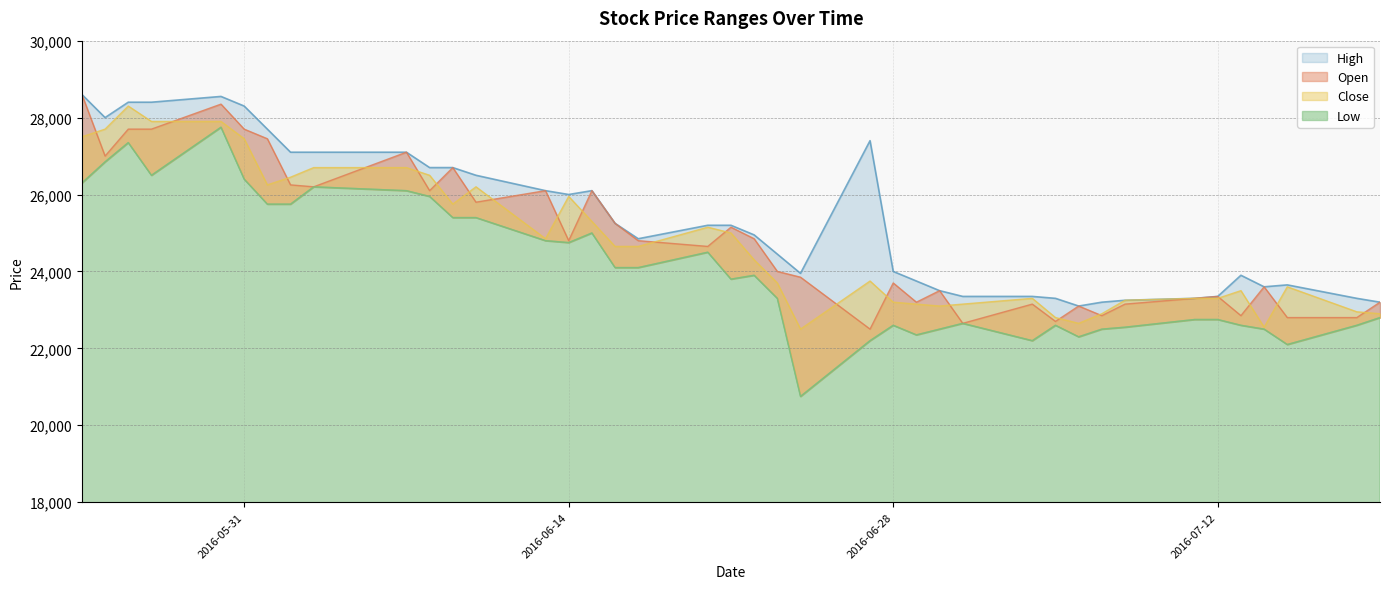

Reading left to right, list all the values displayed in this chart.

High: 2016-05-24=28600	2016-05-25=28000	2016-05-26=28400	2016-05-27=28400	2016-05-30=28550	2016-05-31=28300	2016-06-01=27700	2016-06-02=27100	2016-06-03=27100	2016-06-07=27100	2016-06-08=26700	2016-06-09=26700	2016-06-10=26500	2016-06-13=26100	2016-06-14=26000	2016-06-15=26100	2016-06-16=25250	2016-06-17=24850	2016-06-20=25200	2016-06-21=25200	2016-06-22=24950	2016-06-23=24450	2016-06-24=23950	2016-06-27=27400	2016-06-28=24000	2016-06-29=23750	2016-06-30=23500	2016-07-01=23350	2016-07-04=23350	2016-07-05=23300	2016-07-06=23100	2016-07-07=23200	2016-07-08=23250	2016-07-11=23300	2016-07-12=23350	2016-07-13=23900	2016-07-14=23600	2016-07-15=23650	2016-07-18=23300	2016-07-19=23200
Open: 2016-05-24=28600	2016-05-25=27000	2016-05-26=27700	2016-05-27=27700	2016-05-30=28350	2016-05-31=27700	2016-06-01=27450	2016-06-02=26250	2016-06-03=26200	2016-06-07=27100	2016-06-08=26100	2016-06-09=26700	2016-06-10=25800	2016-06-13=26100	2016-06-14=24800	2016-06-15=26100	2016-06-16=25250	2016-06-17=24800	2016-06-20=24650	2016-06-21=25150	2016-06-22=24850	2016-06-23=24000	2016-06-24=23850	2016-06-27=22500	2016-06-28=23700	2016-06-29=23200	2016-06-30=23500	2016-07-01=22650	2016-07-04=23150	2016-07-05=22700	2016-07-06=23100	2016-07-07=22850	2016-07-08=23150	2016-07-11=23300	2016-07-12=23350	2016-07-13=22850	2016-07-14=23600	2016-07-15=22800	2016-07-18=22800	2016-07-19=23200
Close: 2016-05-24=27500	2016-05-25=27700	2016-05-26=28300	2016-05-27=27900	2016-05-30=27900	2016-05-31=27450	2016-06-01=26250	2016-06-02=26450	2016-06-03=26700	2016-06-07=26700	2016-06-08=26500	2016-06-09=25750	2016-06-10=26200	2016-06-13=24850	2016-06-14=25950	2016-06-15=25300	2016-06-16=24650	2016-06-17=24650	2016-06-20=25150	2016-06-21=25000	2016-06-22=24300	2016-06-23=23700	2016-06-24=22500	2016-06-27=23750	2016-06-28=23200	2016-06-29=23150	2016-06-30=23100	2016-07-01=23150	2016-07-04=23300	2016-07-05=22800	2016-07-06=22650	2016-07-07=22900	2016-07-08=23250	2016-07-11=23300	2016-07-12=23300	2016-07-13=23500	2016-07-14=22550	2016-07-15=23600	2016-07-18=22950	2016-07-19=22900
Low: 2016-05-24=26300	2016-05-25=26850	2016-05-26=27350	2016-05-27=26500	2016-05-30=27750	2016-05-31=26400	2016-06-01=25750	2016-06-02=25750	2016-06-03=26200	2016-06-07=26100	2016-06-08=25950	2016-06-09=25400	2016-06-10=25400	2016-06-13=24800	2016-06-14=24750	2016-06-15=25000	2016-06-16=24100	2016-06-17=24100	2016-06-20=24500	2016-06-21=23800	2016-06-22=23900	2016-06-23=23300	2016-06-24=20750	2016-06-27=22200	2016-06-28=22600	2016-06-29=22350	2016-06-30=22500	2016-07-01=22650	2016-07-04=22200	2016-07-05=22600	2016-07-06=22300	2016-07-07=22500	2016-07-08=22550	2016-07-11=22750	2016-07-12=22750	2016-07-13=22600	2016-07-14=22500	2016-07-15=22100	2016-07-18=22600	2016-07-19=22800